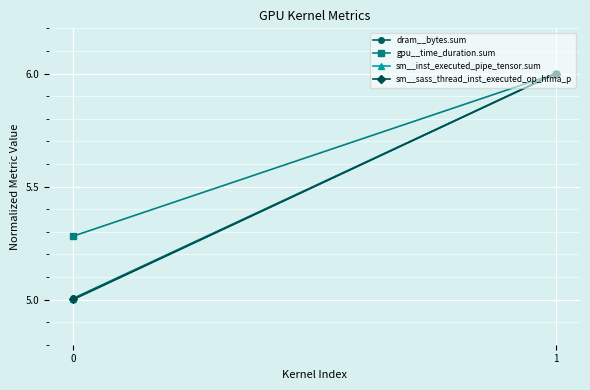

The gpu__time_duration.sum series shows 3.3 at 0. True or false?

False